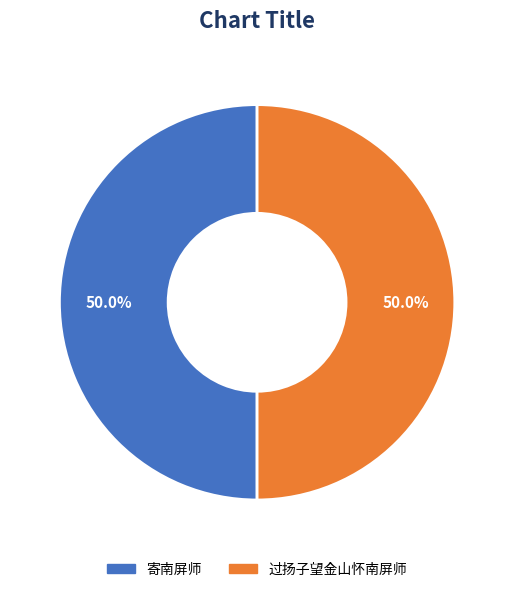

How much of the chart is everything except 过扬子望金山怀南屏师?

50.0%